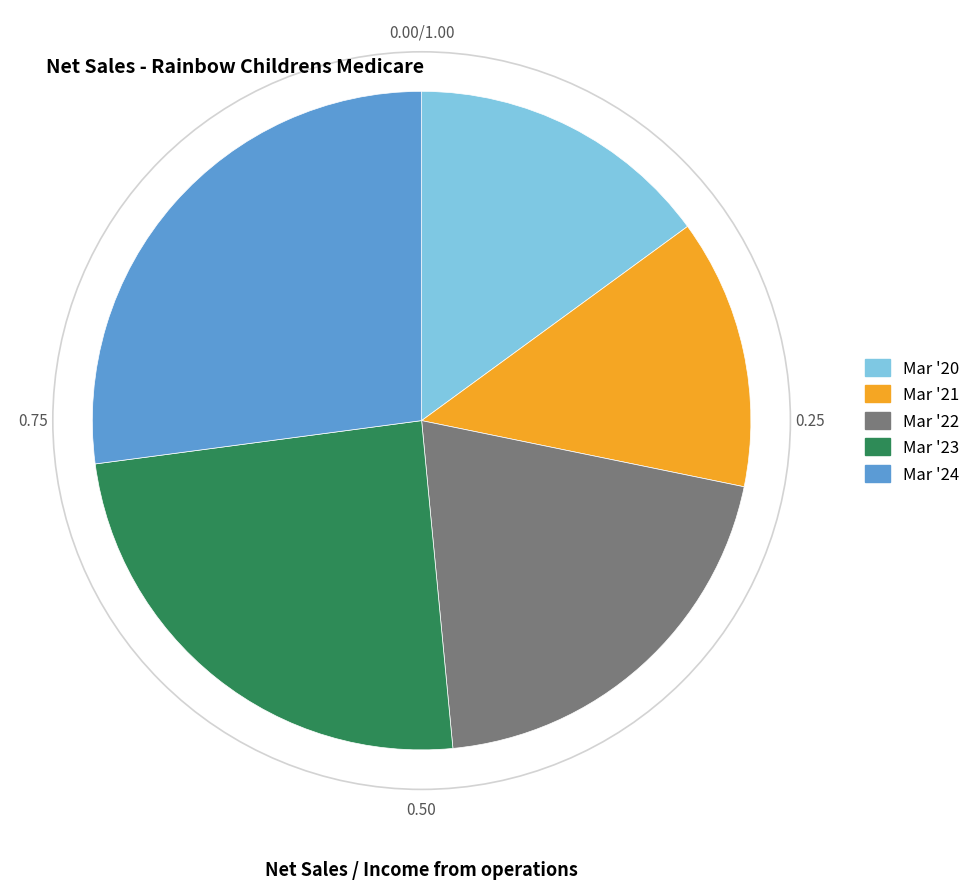

Is there any slice that represents more than half of the pie?

No